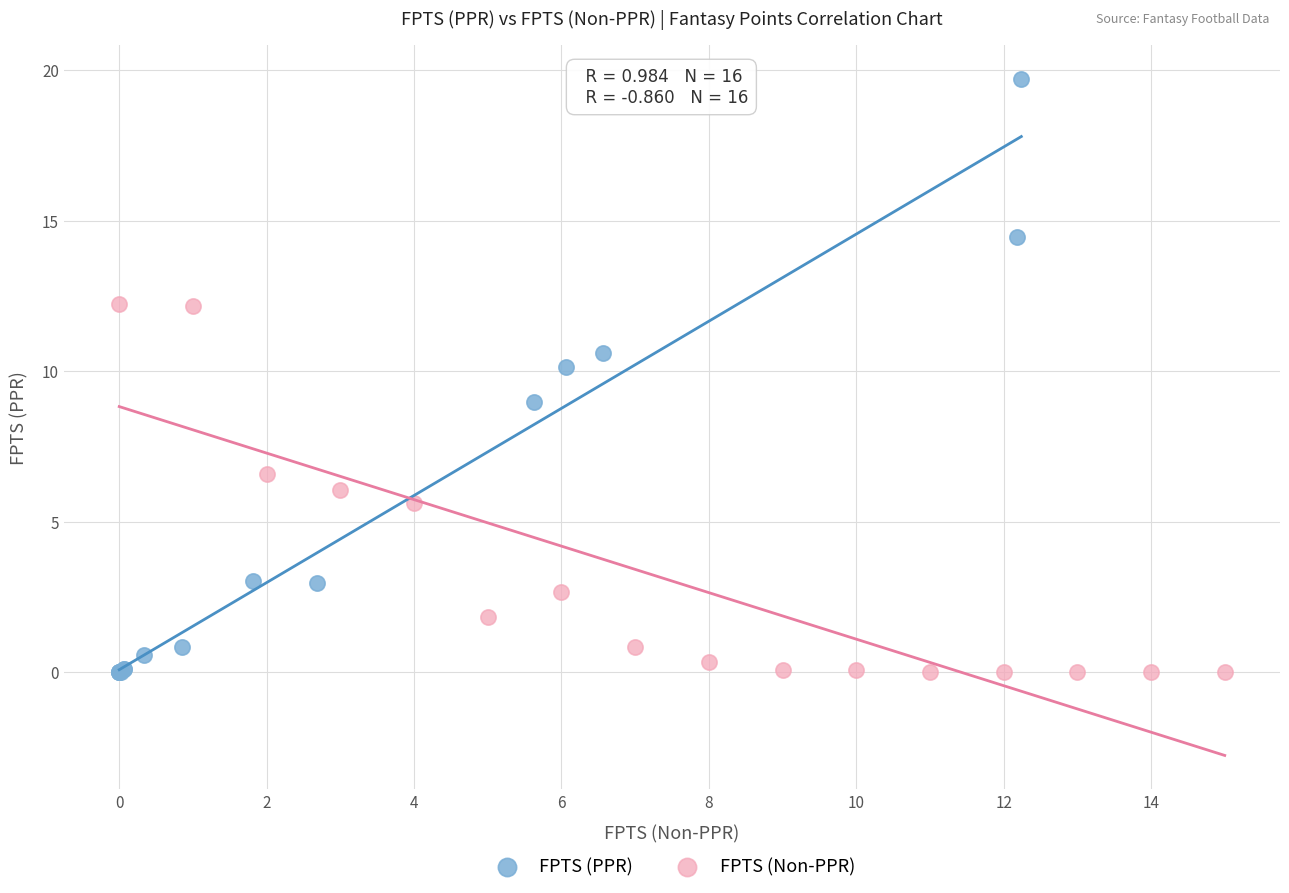

Which series reaches the maximum Y coordinate?

FPTS (PPR)